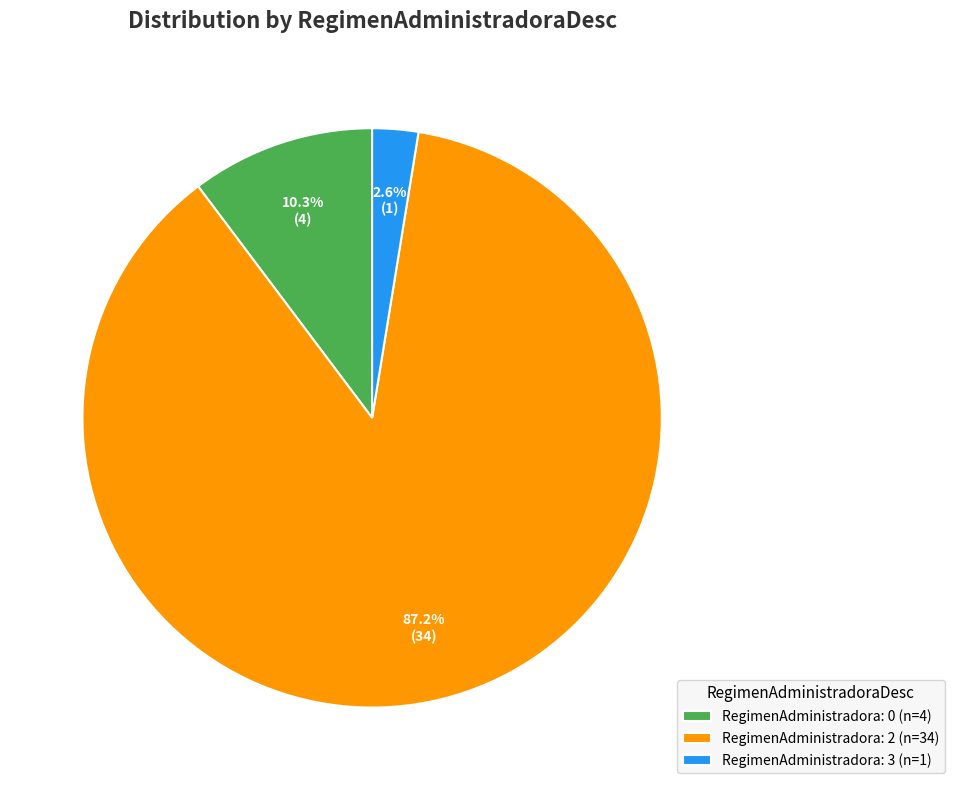

What is the ratio of the value at RegimenAdministradora: 2 (n=34) to the value at RegimenAdministradora: 0 (n=4)?

8.5